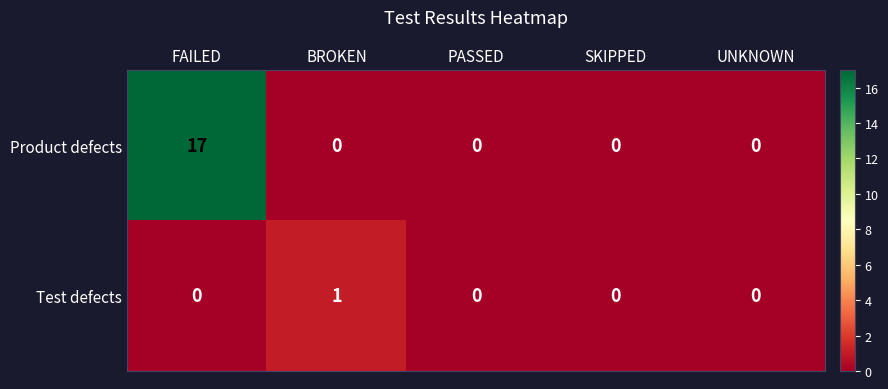

How many data points in Product defects are above 0?

1